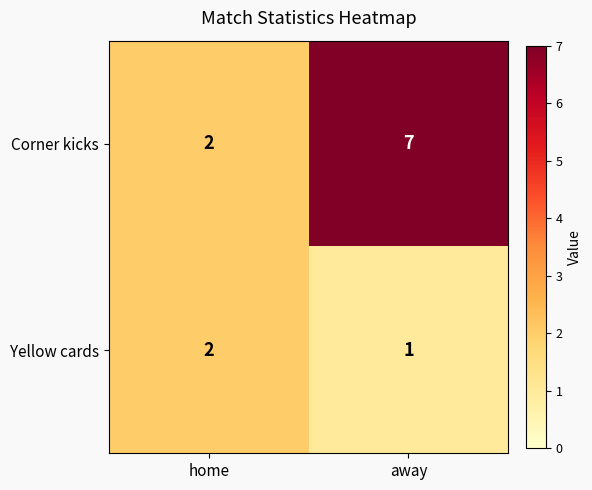

At away, list the series in order from largest to smallest.

Corner kicks, Yellow cards